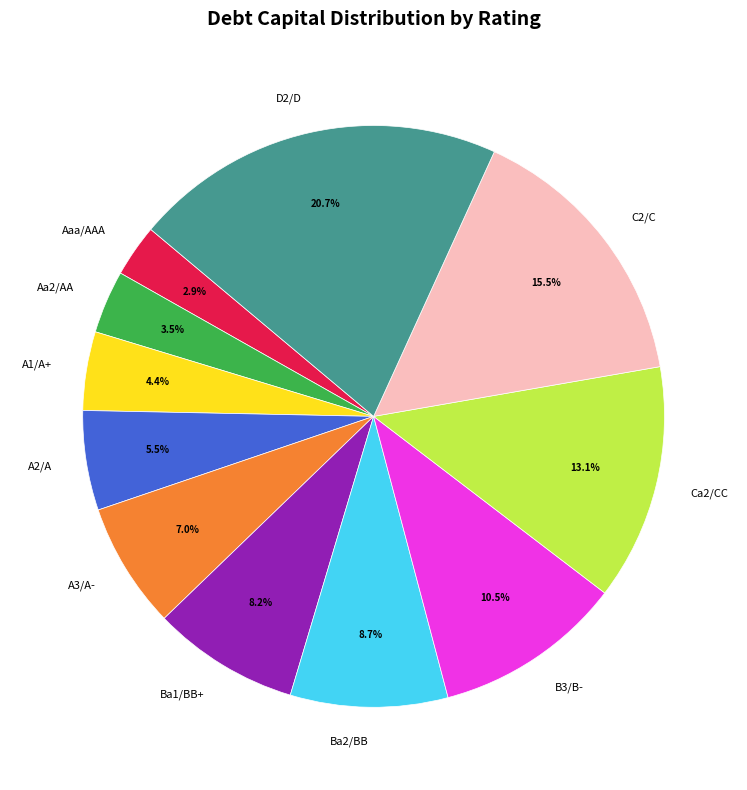

How many segments does this pie chart have?

11